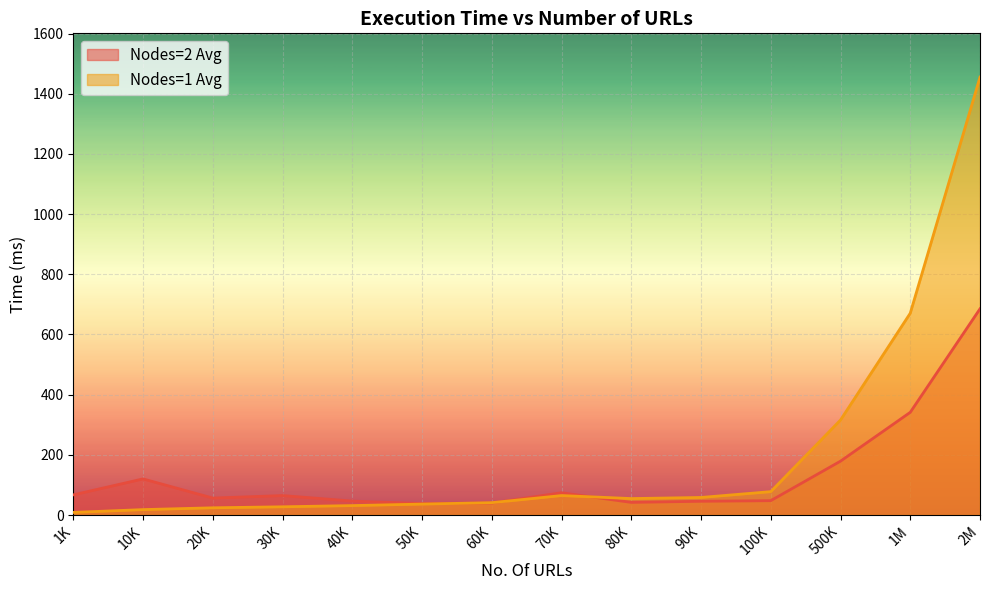

How many intersections are there between Nodes=1 Avg and Nodes=2 Avg?

3